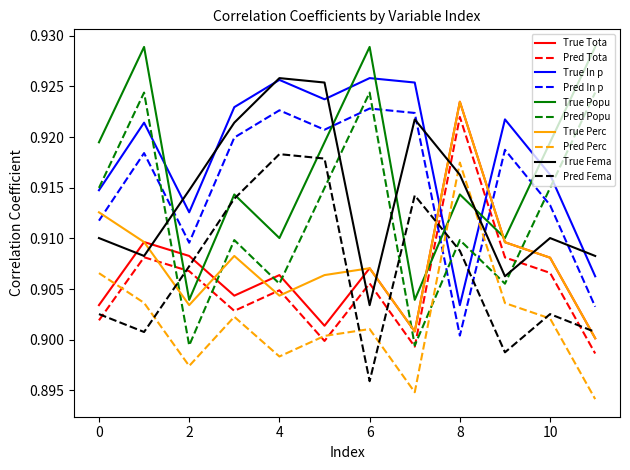

What are all the series names shown in the legend?

True Tota, Pred Tota, True In p, Pred In p, True Popu, Pred Popu, True Perc, Pred Perc, True Fema, Pred Fema